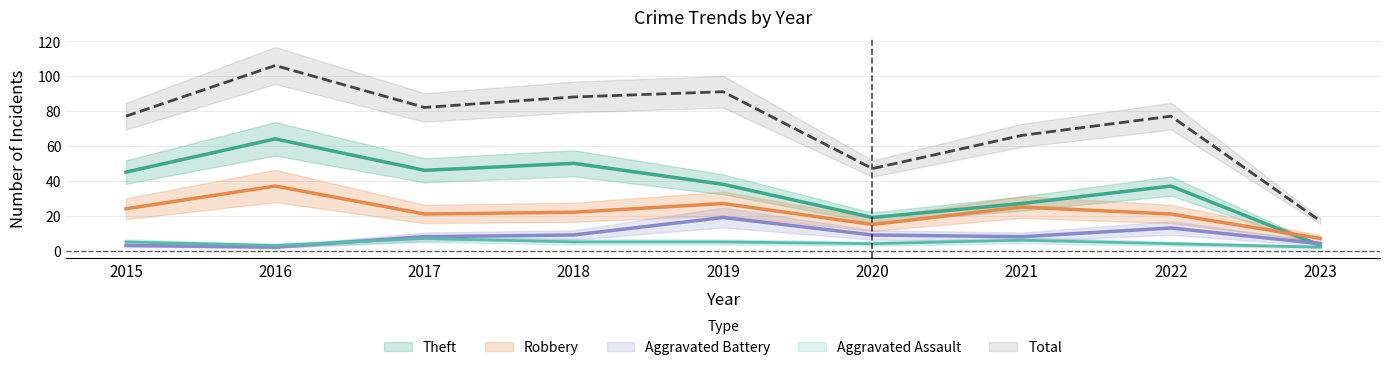

The Robbery series shows 15 at 2020. True or false?

True